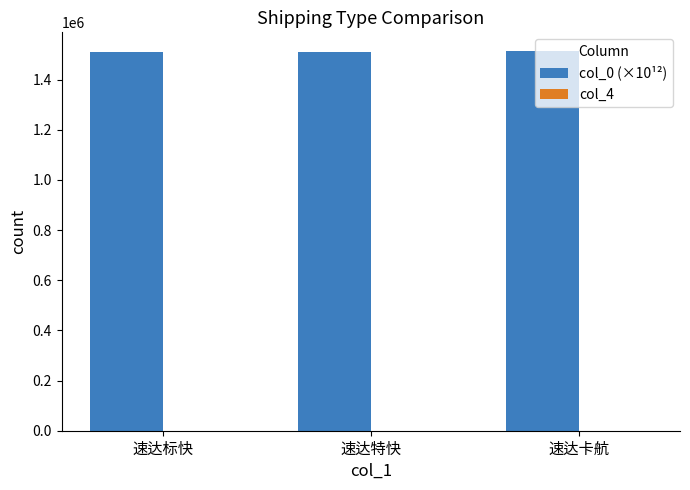

What is the maximum value shown in the chart?

1512987.0